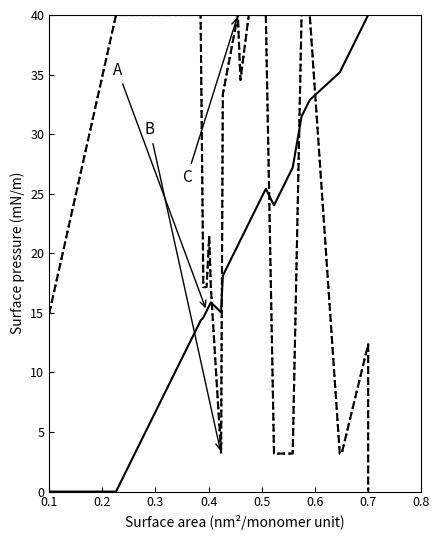

What are all the series names shown in the legend?

A, B, C